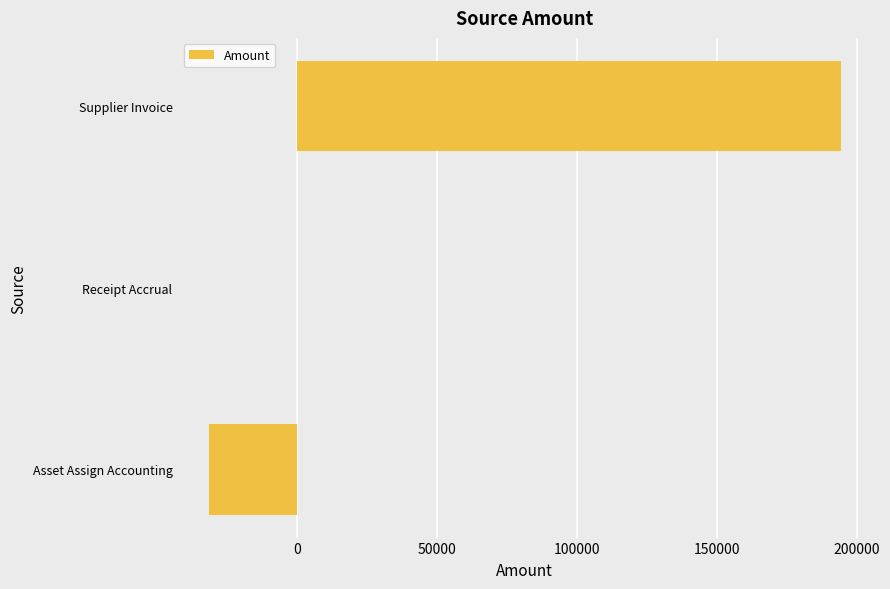

How many distinct data groups are displayed?

1